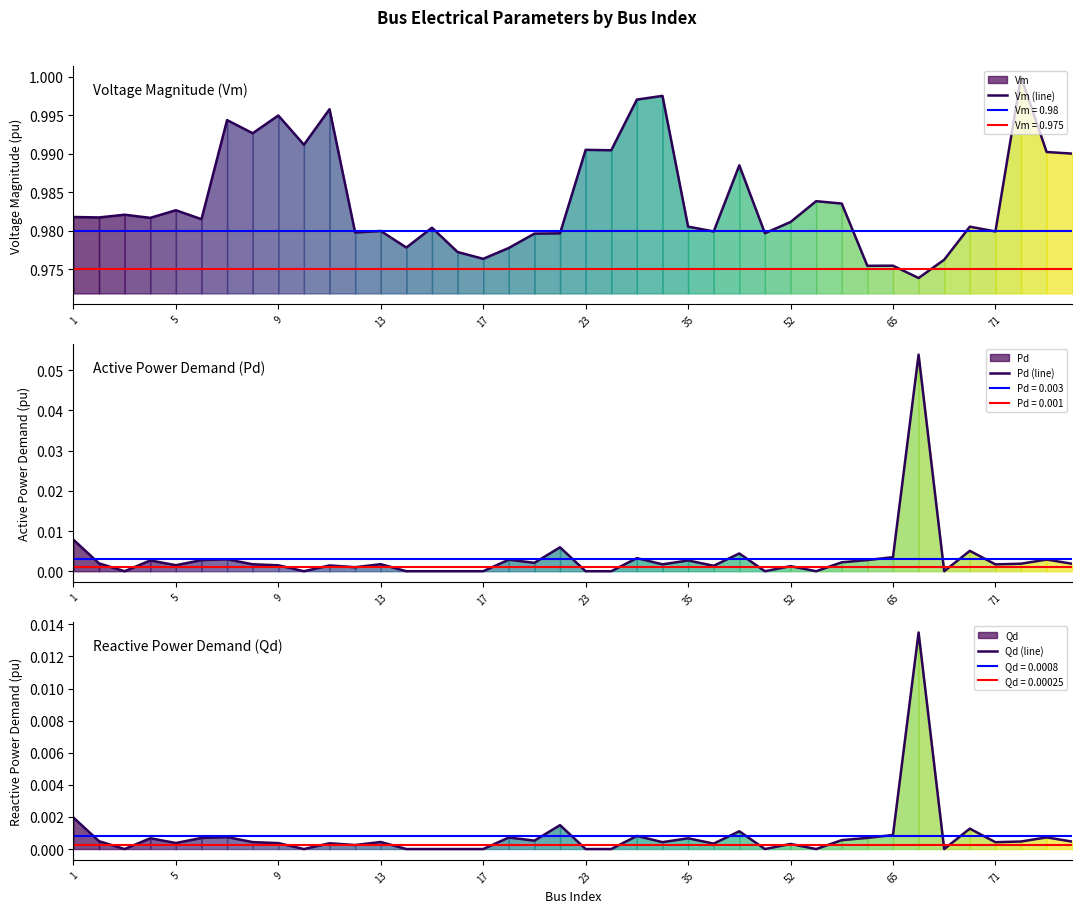

The value of Vm (line) at 5 is 1.6. True or false?

False